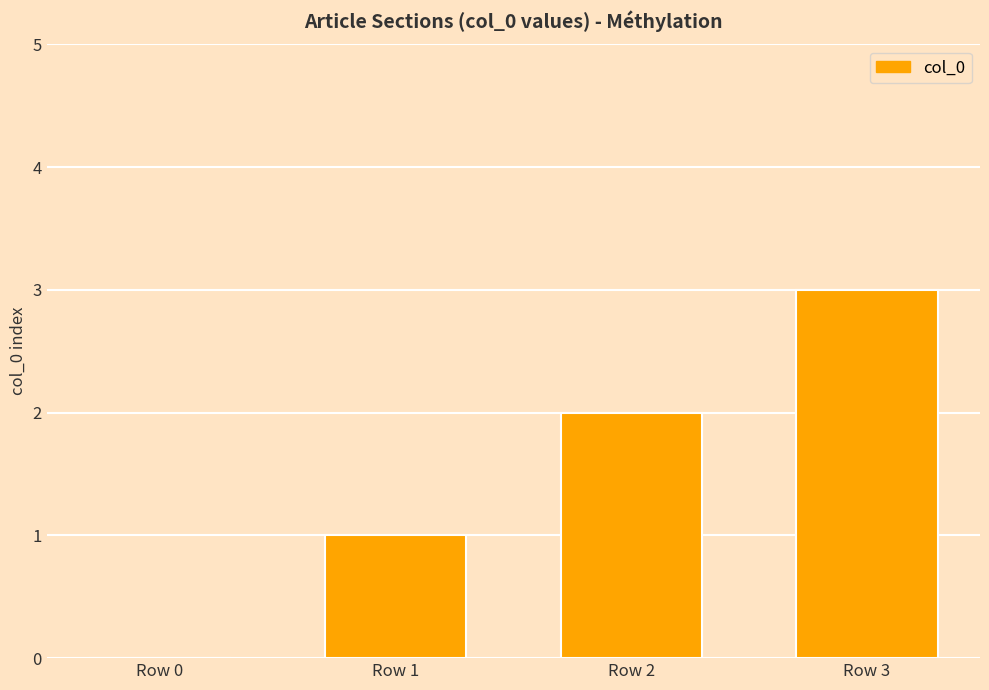

At which category does the chart reach its peak across all series?

Row 3